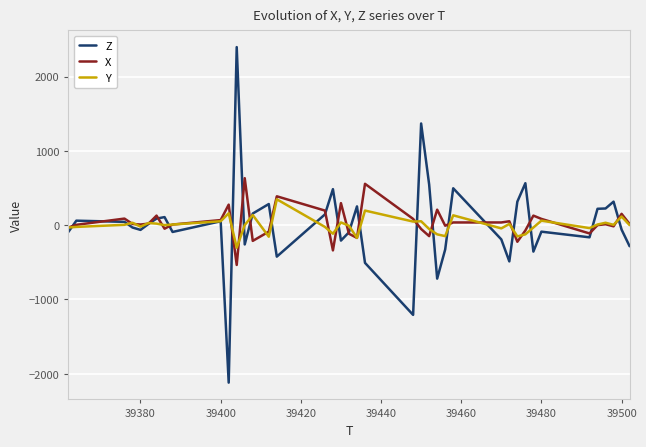

List the series in order of their peak value, highest first.

Z, X, Y